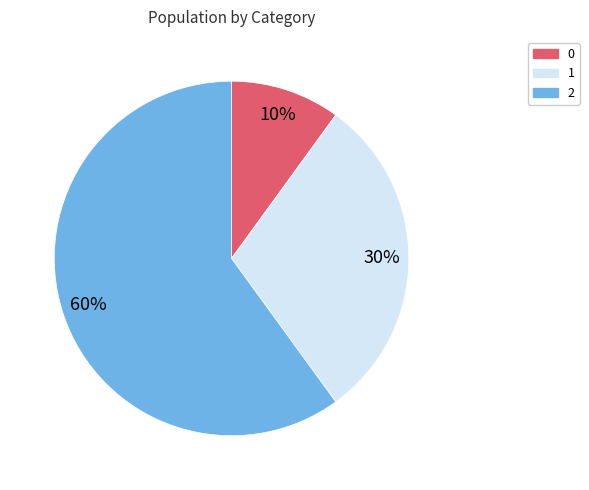

What percentage is the 1 slice, to the nearest percent?

30%